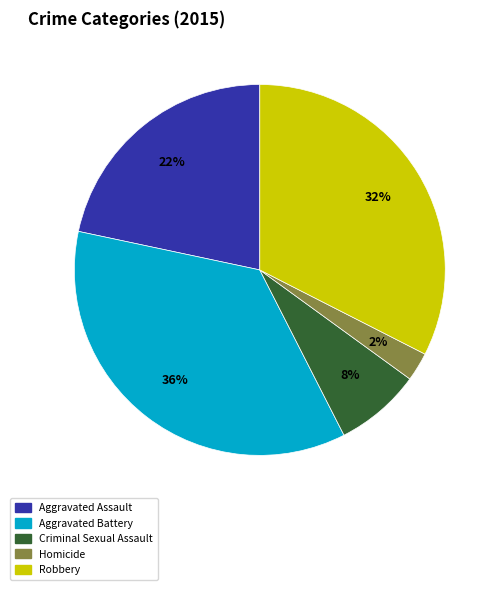

What is the largest slice in the pie chart?

Aggravated Battery